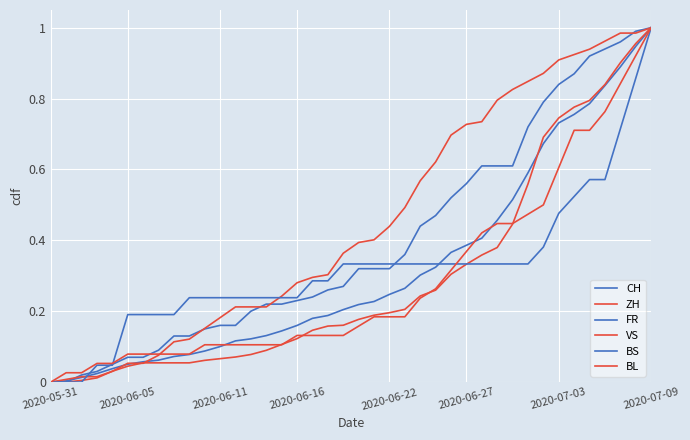

Does the chart display data point markers on the line(s)?

No